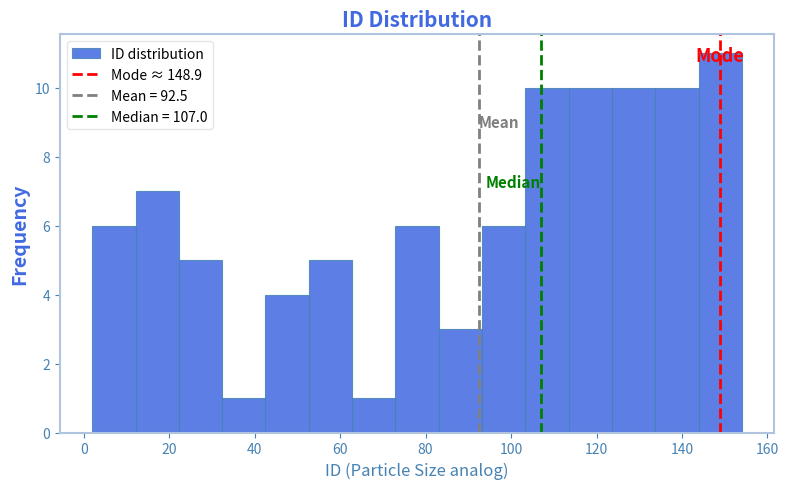

What is the height of the bar covering 62 to 72 on the x-axis? Neither the bar edges nor the heights are printed on the chart, so give them approximately, as read against the axes.

1